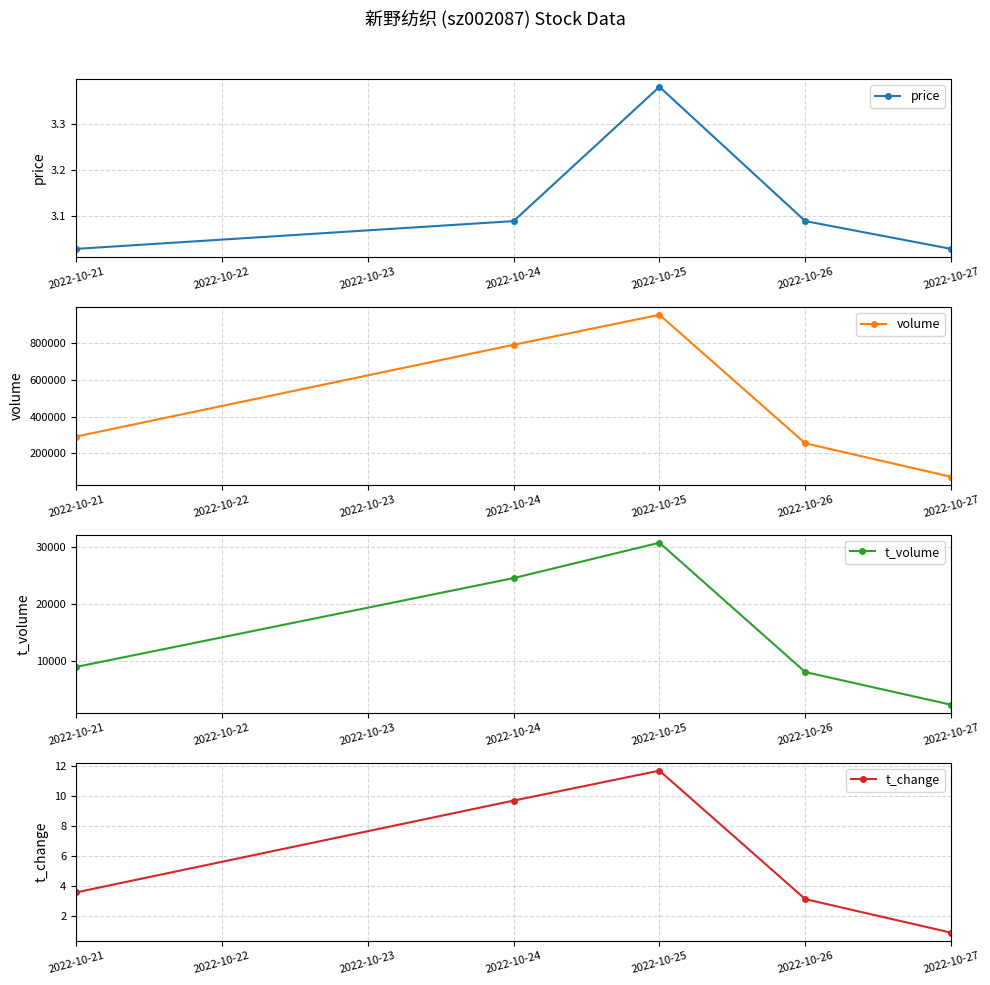

Reading right to left, what are all the values shown in this chart?

price: 3.0	3.1	3.4	3.1	3.0
volume: 72568.0	255058.0	955193.0	791856.0	291957.0
t_volume: 2203.0	7966.0	30780.0	24540.0	8871.0
t_change: 0.9	3.1	11.7	9.7	3.6